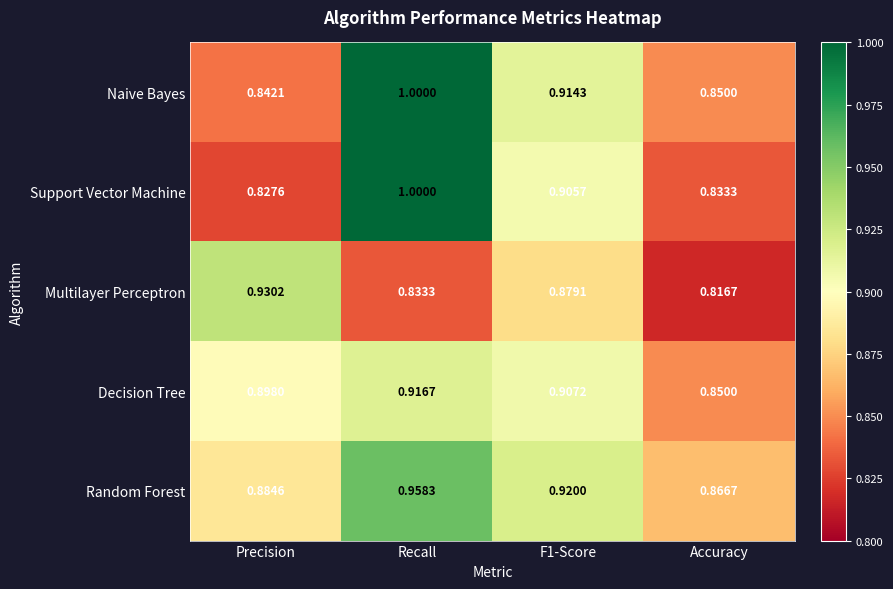

Between Recall and F1-Score, which series saw the biggest shift?

Support Vector Machine